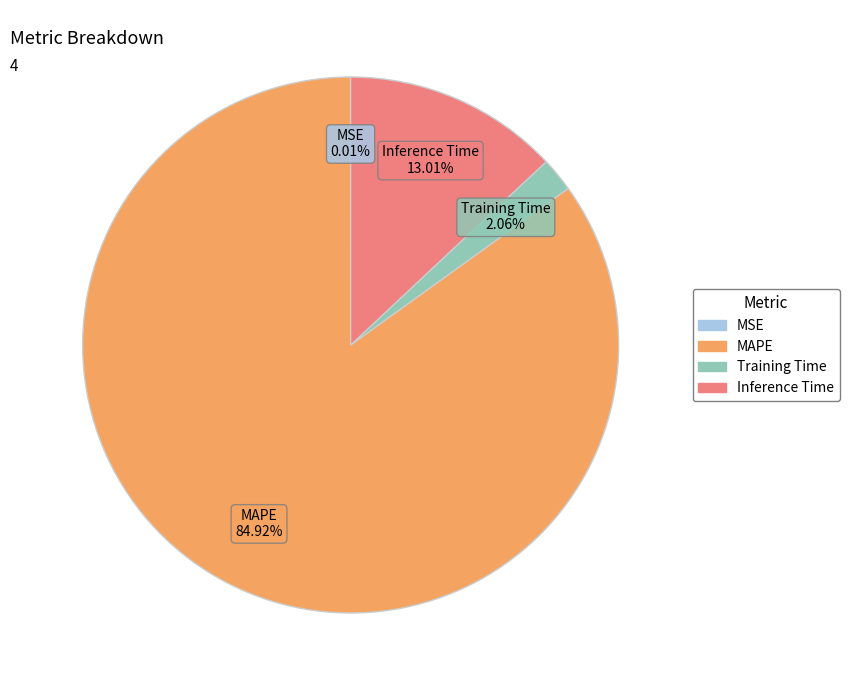

To the nearest percent, what is the average slice percentage?

25%